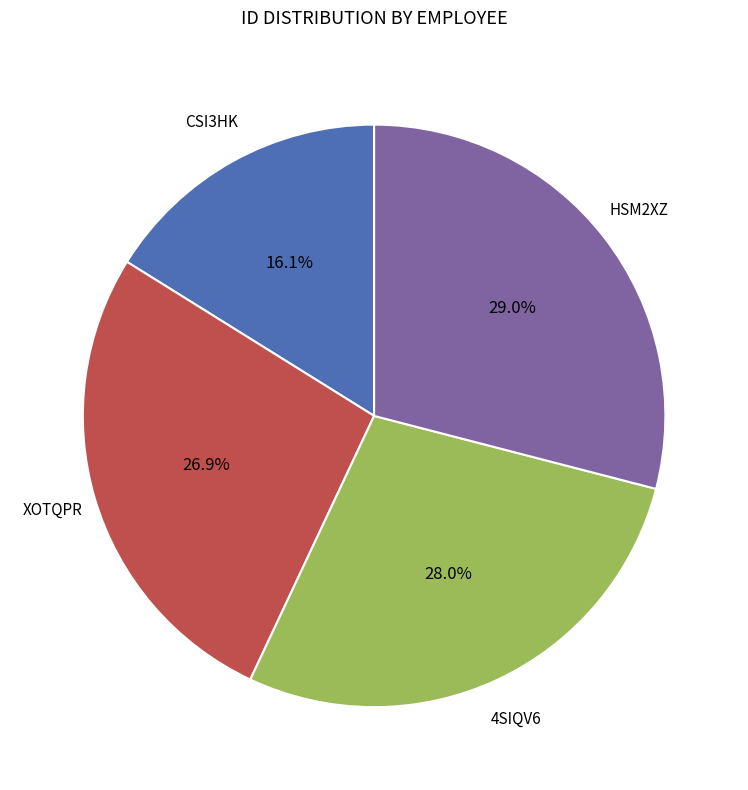

Is there any slice that represents more than half of the pie?

No